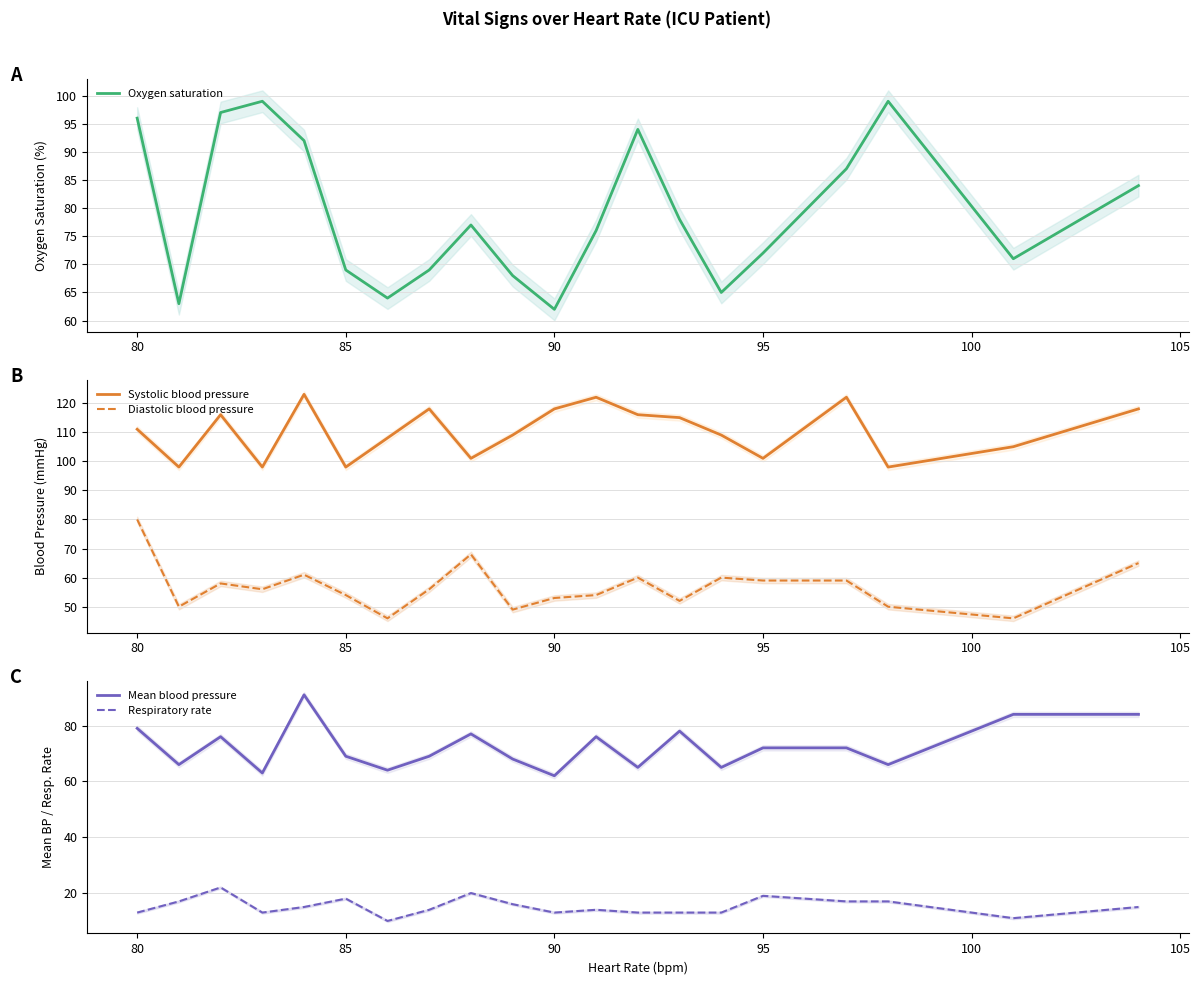

True or false: Diastolic blood pressure and Systolic blood pressure cross at least once.

False